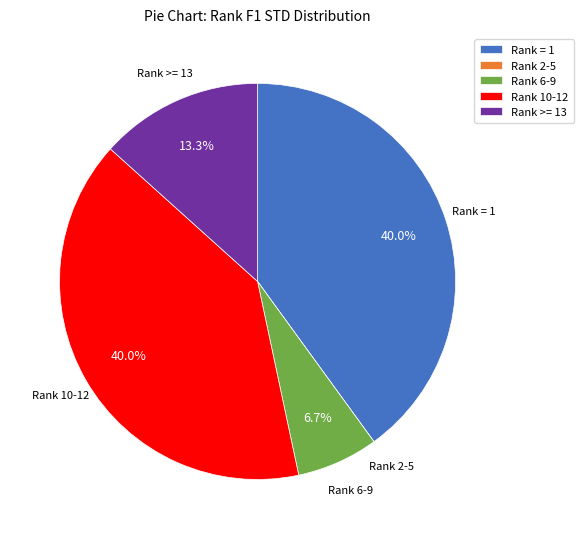

How much of the chart is everything except Rank 6-9?

93.3%